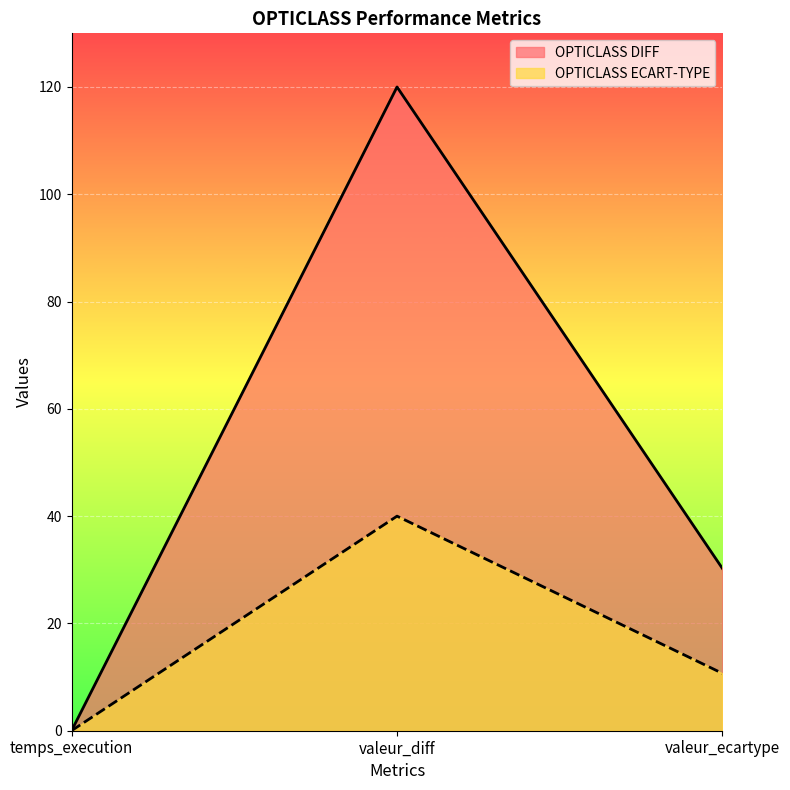

What is the sum of the OPTICLASS DIFF values at valeur_diff and valeur_ecartype?

150.2